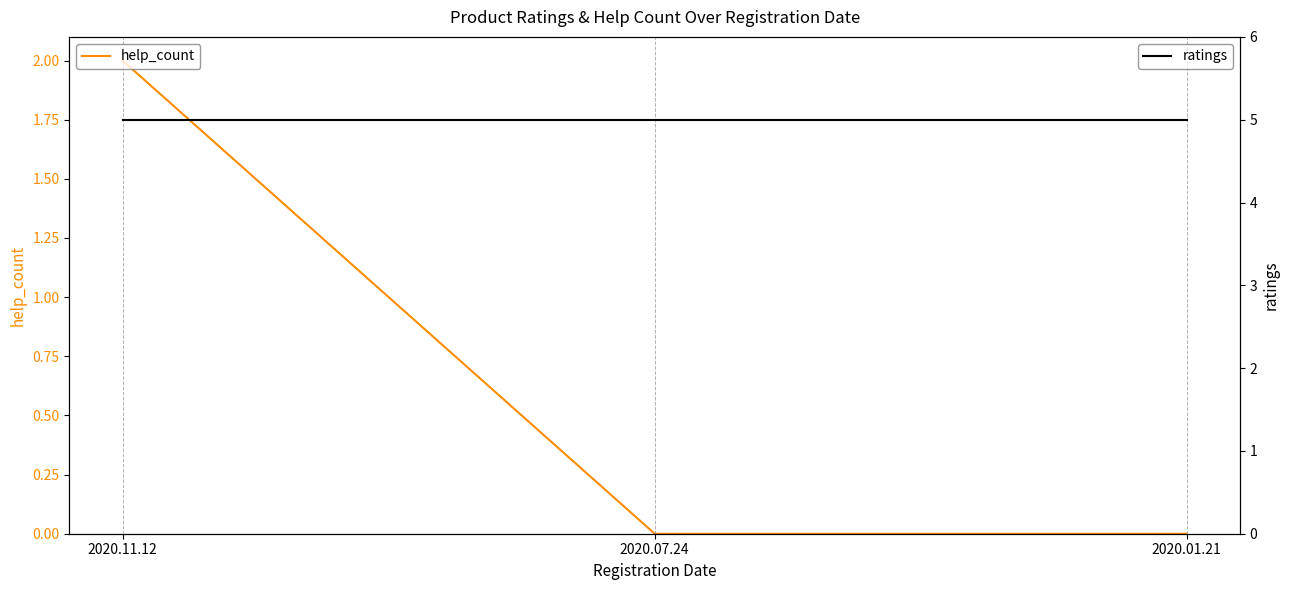

What are all the series names shown in the legend?

help_count, ratings